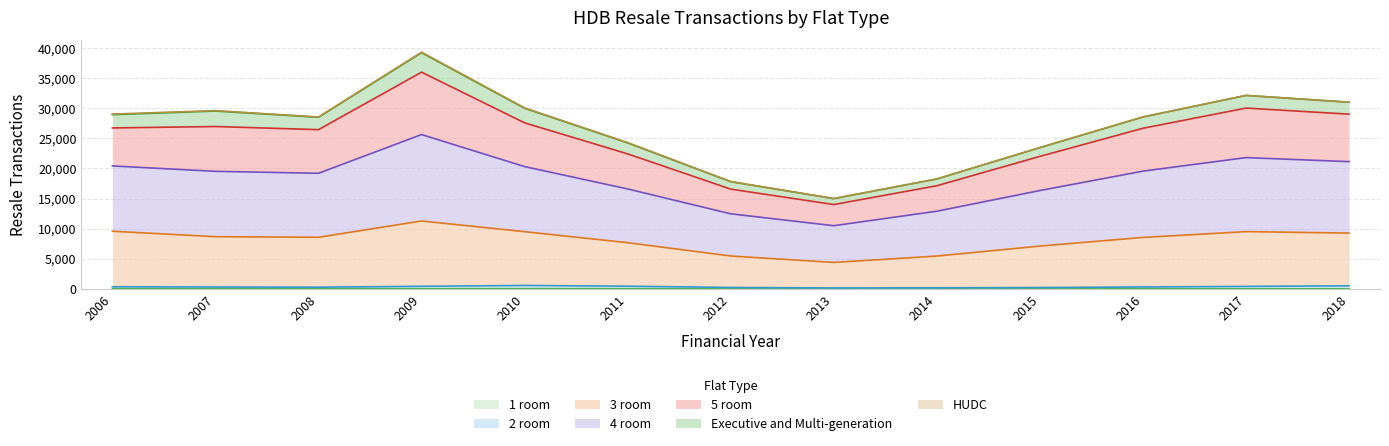

At which category is the sum across all series the highest?

2009